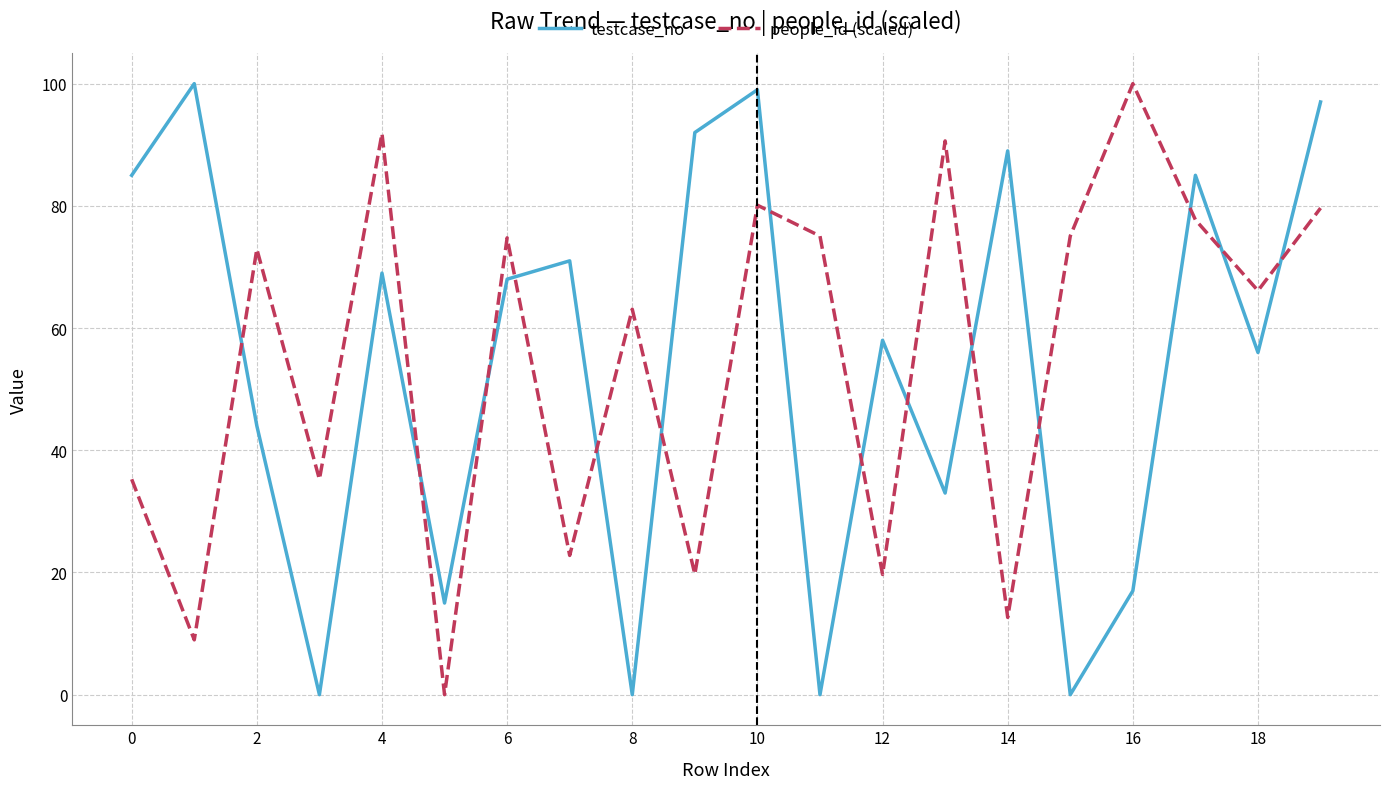

After their last crossing, which series has the higher values: people_id (scaled) or testcase_no?

testcase_no